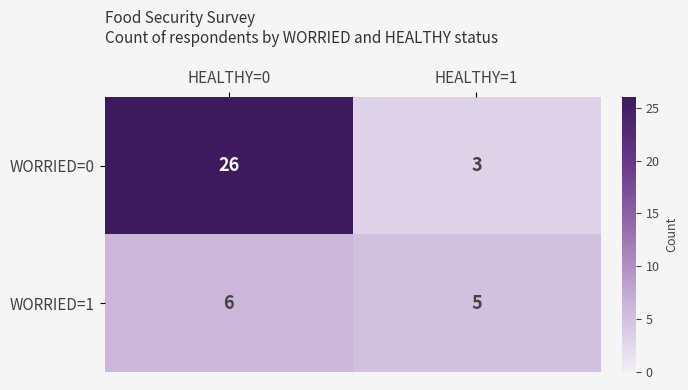

What is the sum of the WORRIED=0 values at HEALTHY=1 and HEALTHY=0?

29